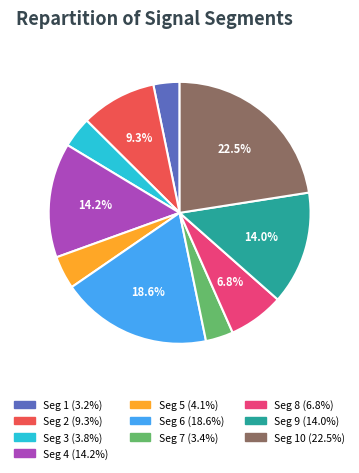

Is there any slice that represents more than half of the pie?

No